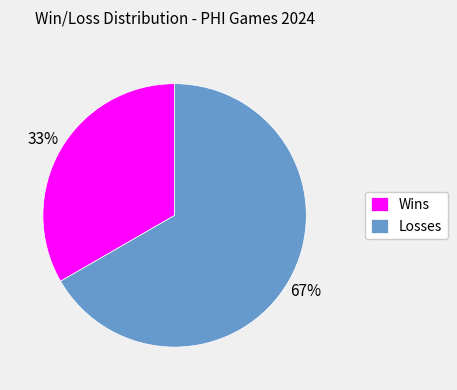

Does Losses account for over 50% of the chart?

Yes